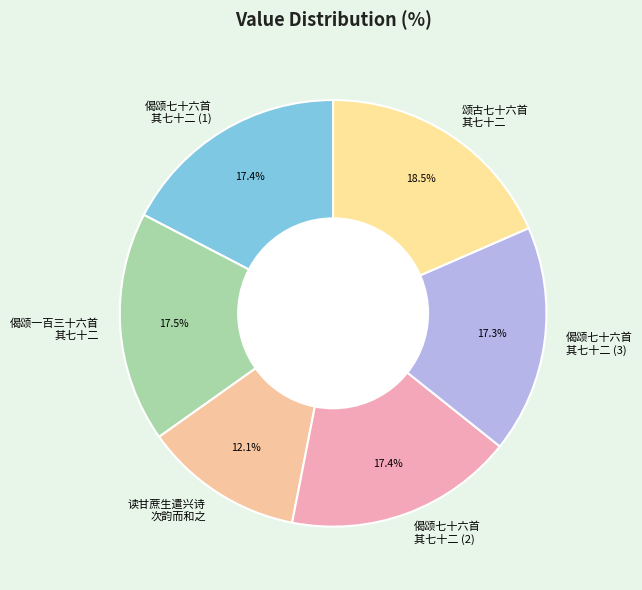

What is the ratio of the value at 读甘蔗生遣兴诗 次韵而和之 to the value at 颂古七十六首 其七十二?

0.7